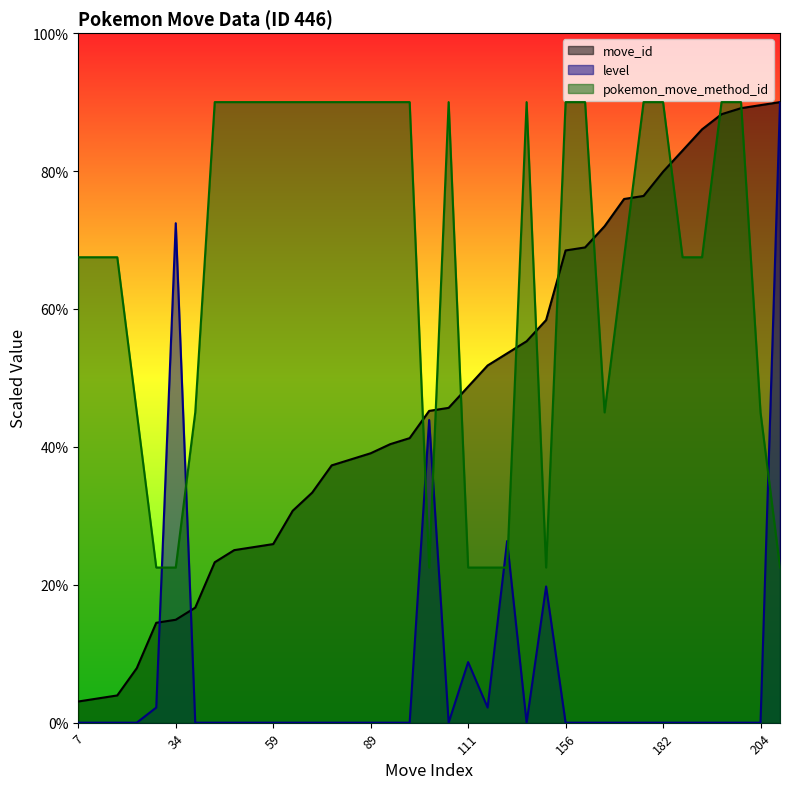

Reading right to left, extract all data points from this chart.

move_id: 205=45.0	204=44.8	203=44.6	201=44.1	196=43.0	189=41.5	182=40.0	174=38.2	173=38.0	164=36.0	157=34.5	156=34.2	133=29.2	126=27.7	122=26.8	118=25.9	111=24.4	104=22.8	103=22.6	94=20.6	92=20.2	89=19.5	87=19.1	85=18.7	76=16.7	70=15.4	59=13.0	58=12.7	57=12.5	53=11.6	38=8.3	34=7.5	33=7.2	18=4.0	9=2.0	8=1.8	7=1.5
level: 205=45.0	204=0.0	203=0.0	201=0.0	196=0.0	189=0.0	182=0.0	174=0.0	173=0.0	164=0.0	157=0.0	156=0.0	133=9.9	126=0.0	122=13.2	118=1.1	111=4.4	104=0.0	103=22.0	94=0.0	92=0.0	89=0.0	87=0.0	85=0.0	76=0.0	70=0.0	59=0.0	58=0.0	57=0.0	53=0.0	38=0.0	34=36.2	33=1.1	18=0.0	9=0.0	8=0.0	7=0.0
pokemon_move_method_id: 205=11.2	204=22.5	203=45.0	201=45.0	196=33.8	189=33.8	182=45.0	174=45.0	173=33.8	164=22.5	157=45.0	156=45.0	133=11.2	126=45.0	122=11.2	118=11.2	111=11.2	104=45.0	103=11.2	94=45.0	92=45.0	89=45.0	87=45.0	85=45.0	76=45.0	70=45.0	59=45.0	58=45.0	57=45.0	53=45.0	38=22.5	34=11.2	33=11.2	18=22.5	9=33.8	8=33.8	7=33.8